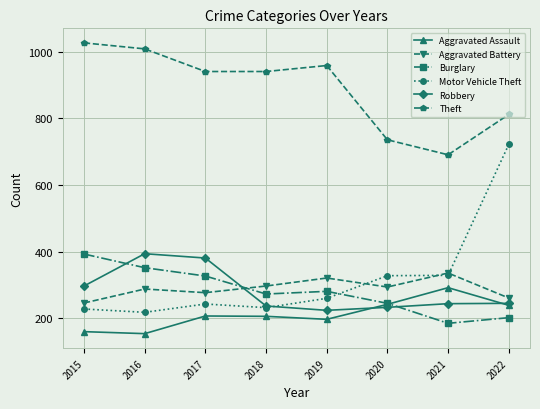

How many lines are shown in the chart?

6